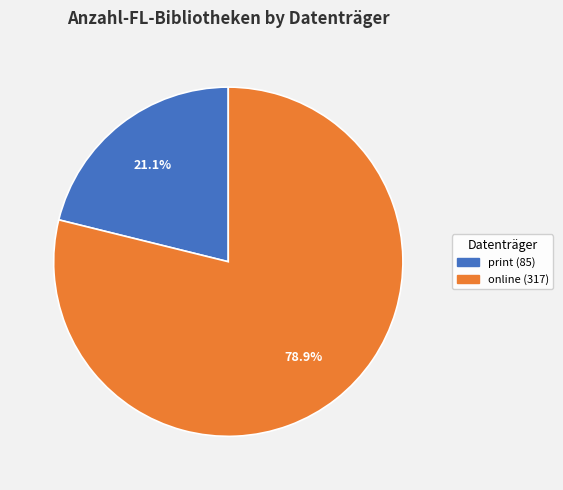

How many segments does this pie chart have?

2